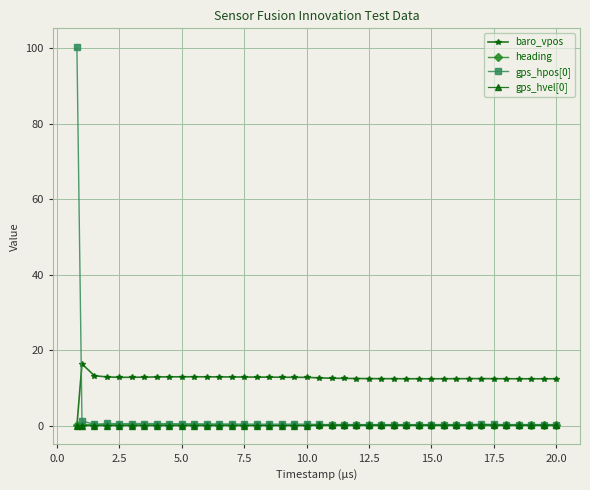

At how many categories does at least one series exceed 28?

1